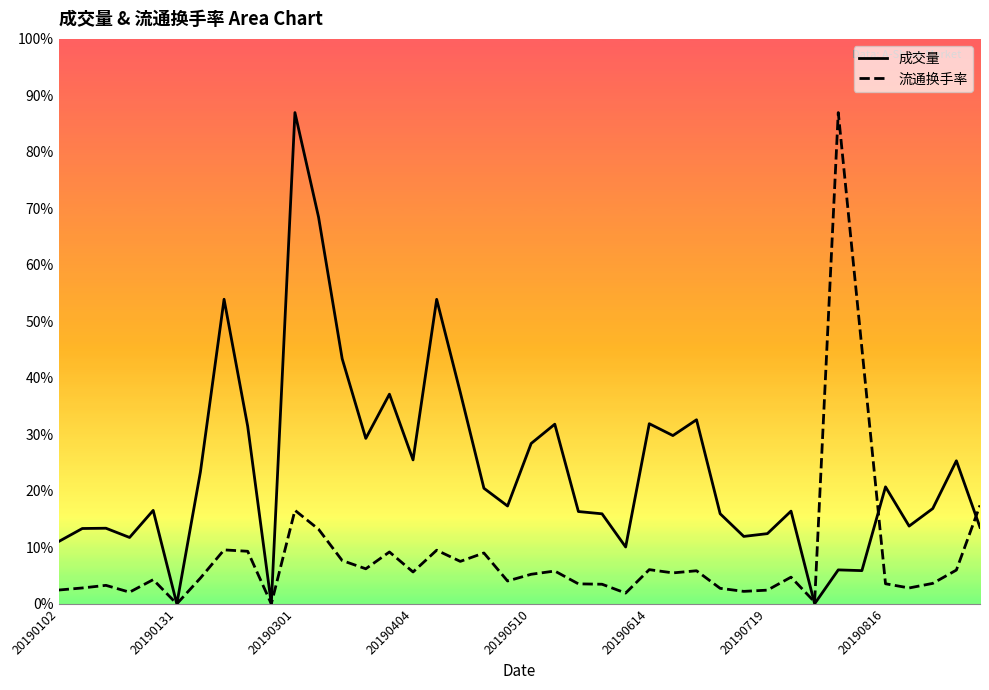

Reading right to left, transcribe all the data shown in this chart.

成交量: 4281.9	8007.0	5333.6	4352.1	6548.5	1860.6	1901.9	7.4	5189.9	3930.7	3774.6	5044.2	10301.7	9418.1	10081.6	3182.6	5039.9	5167.1	10053.7	8975.1	5476.8	6470.1	11833.8	17039.8	8056.2	11734.1	9259.0	13715.9	21641.5	27489.4	0.4	9938.2	17044.3	7391.4	0.3	5230.9	3715.7	4232.7	4217.7	3489.0
流通换手率: 5511.6	1891.8	1147.0	890.8	1126.1	14306.3	27489.4	104.3	1495.6	768.6	700.1	869.9	1853.1	1733.9	1915.6	604.8	1099.3	1120.2	1838.2	1656.5	1281.1	2848.1	2377.4	3003.1	1784.6	2904.8	1963.3	2425.1	4176.9	5234.5	0.0	2943.5	3020.9	1444.9	0.0	1355.6	655.4	1036.8	890.8	774.6